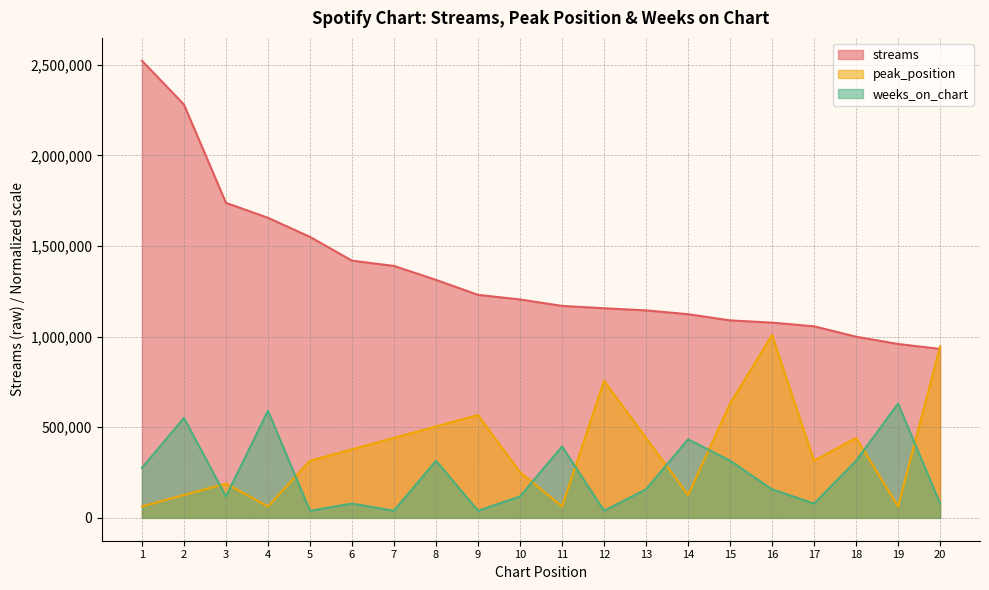

Where is the first local minimum for peak_position?

4